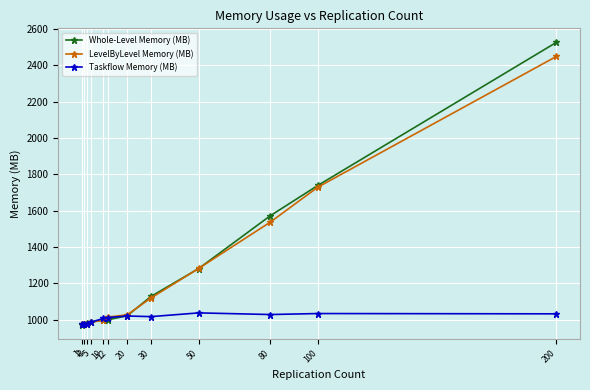

What is the value of the Taskflow Memory (MB) point at the 3rd from the left?

975.6